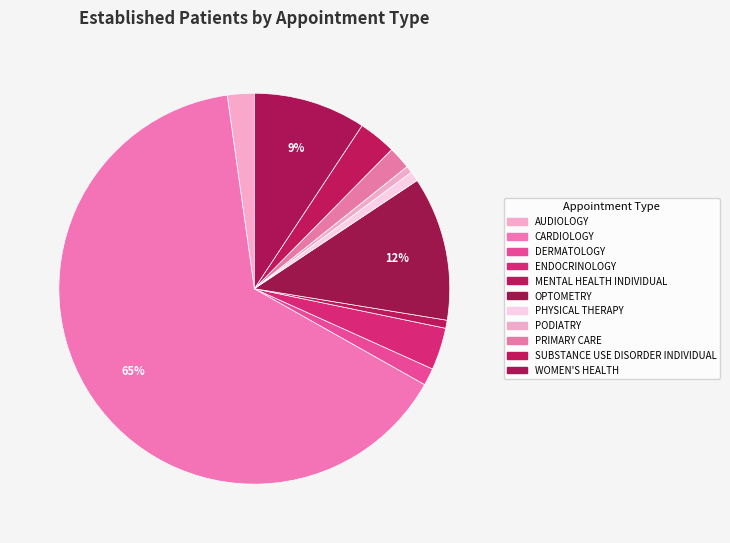

What is the majority slice?

CARDIOLOGY